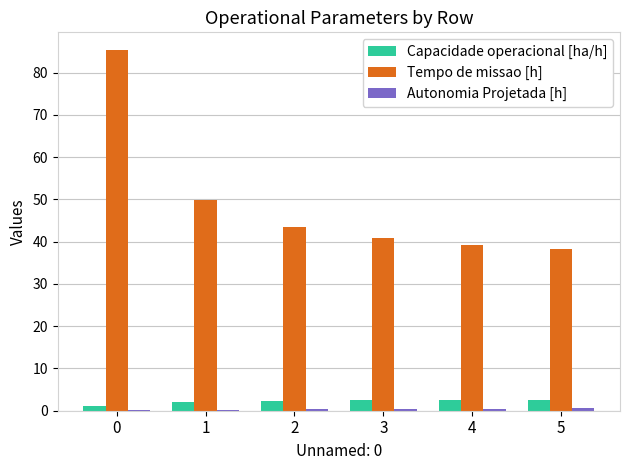

What is the sum of all Tempo de missao [h] values?

297.3